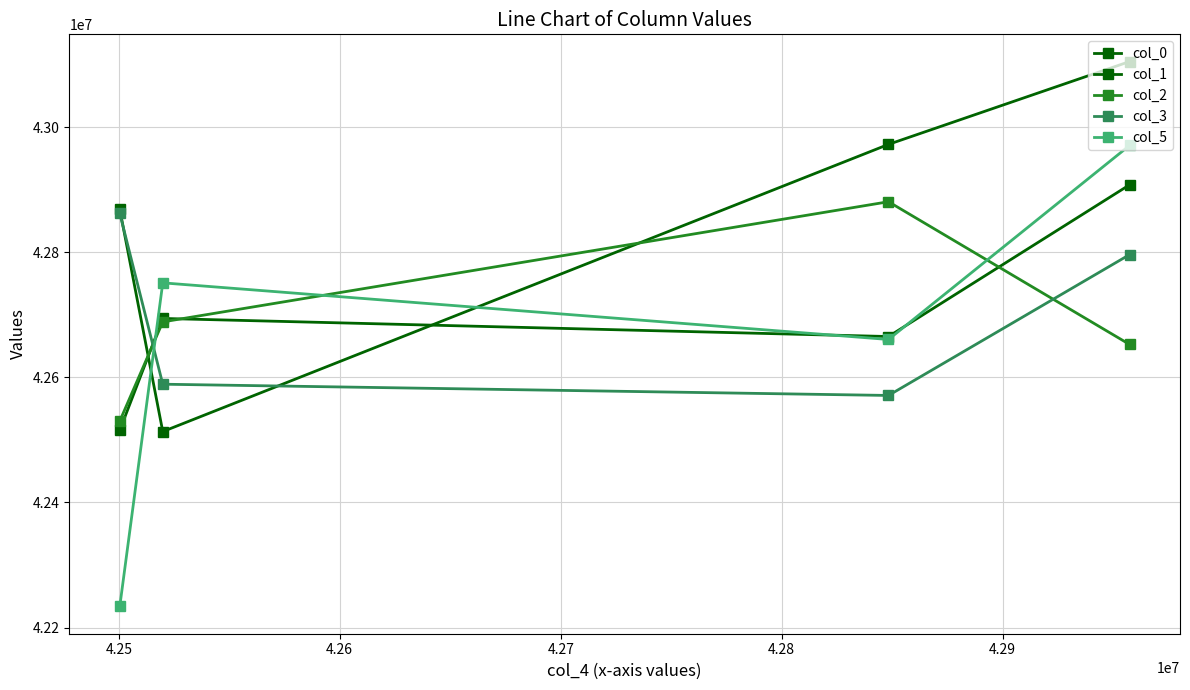

At how many categories does at least one series exceed 42386089?

4